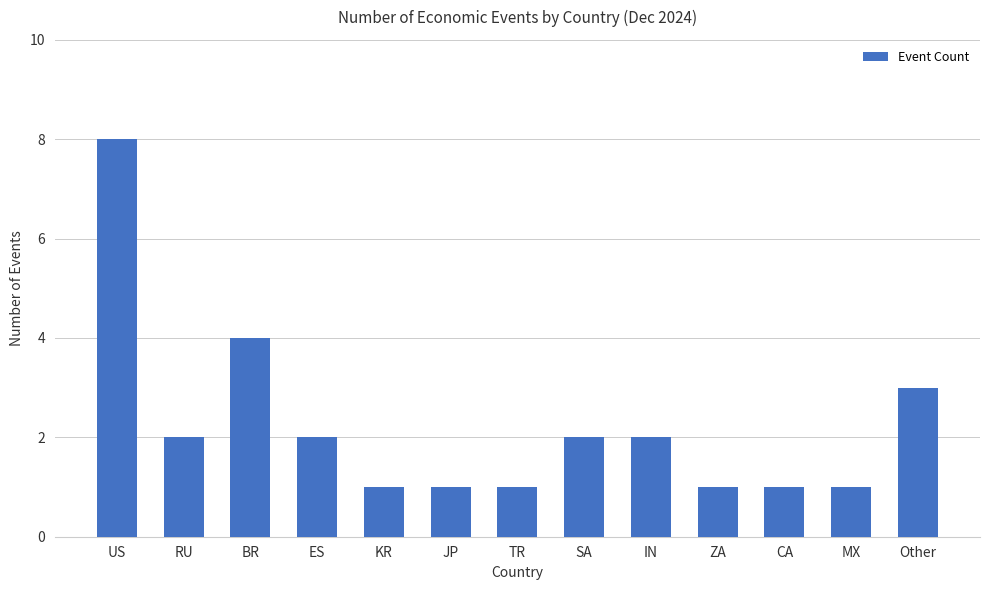

The value at RU is 2. True or false?

True